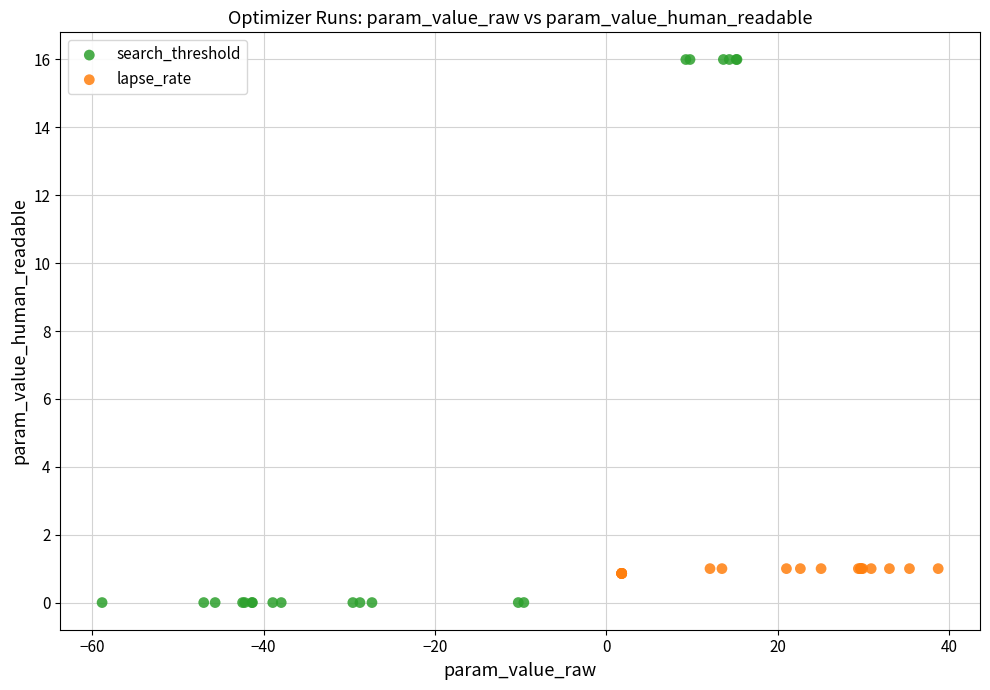

Which series contains the highest Y value?

search_threshold